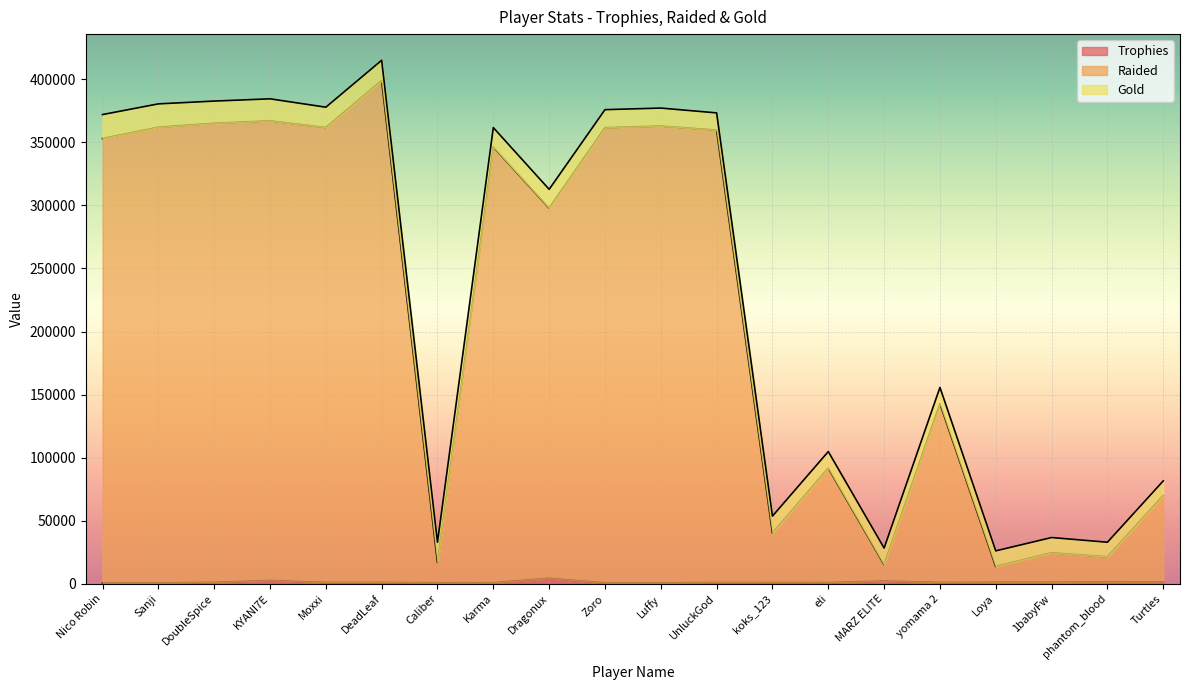

What is the maximum value shown in the chart?

398812